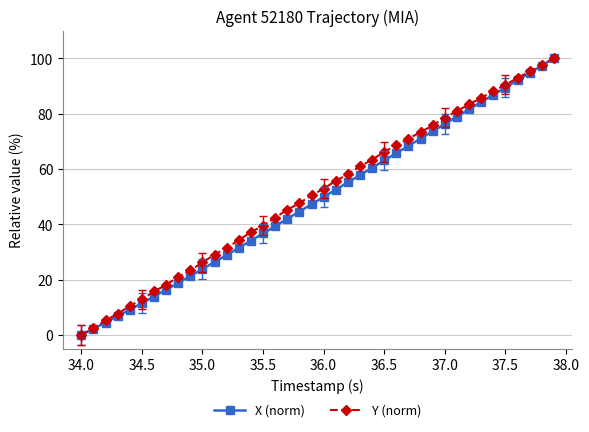

Which series has the largest total across all categories?

Y (norm)